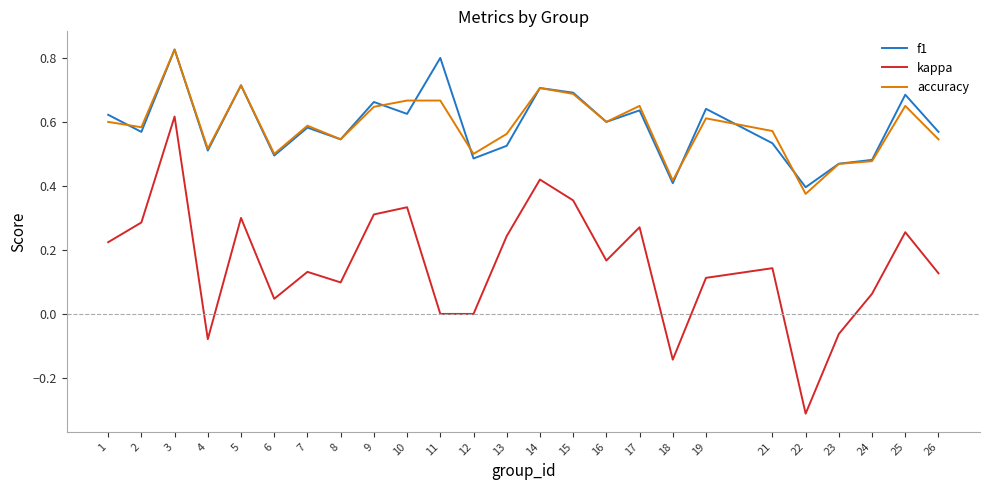

How many lines are shown in the chart?

3